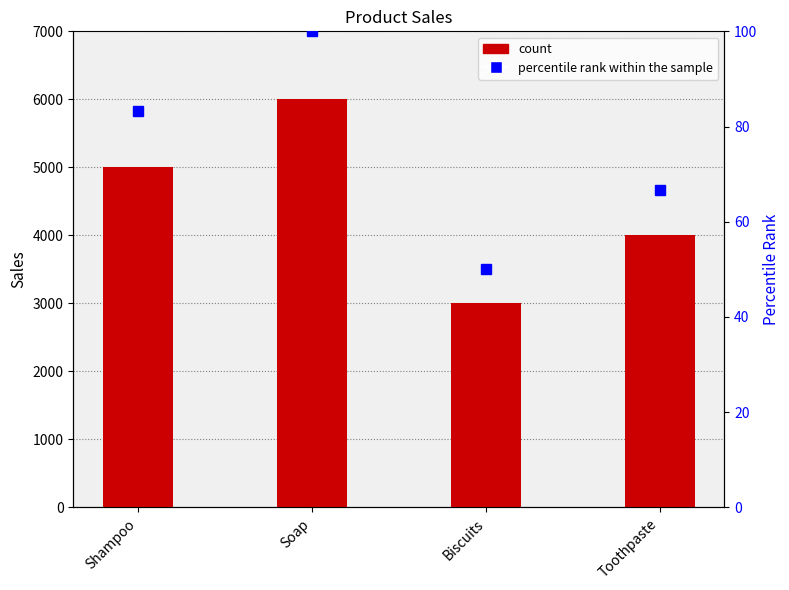

How many series are shown in this chart?

2